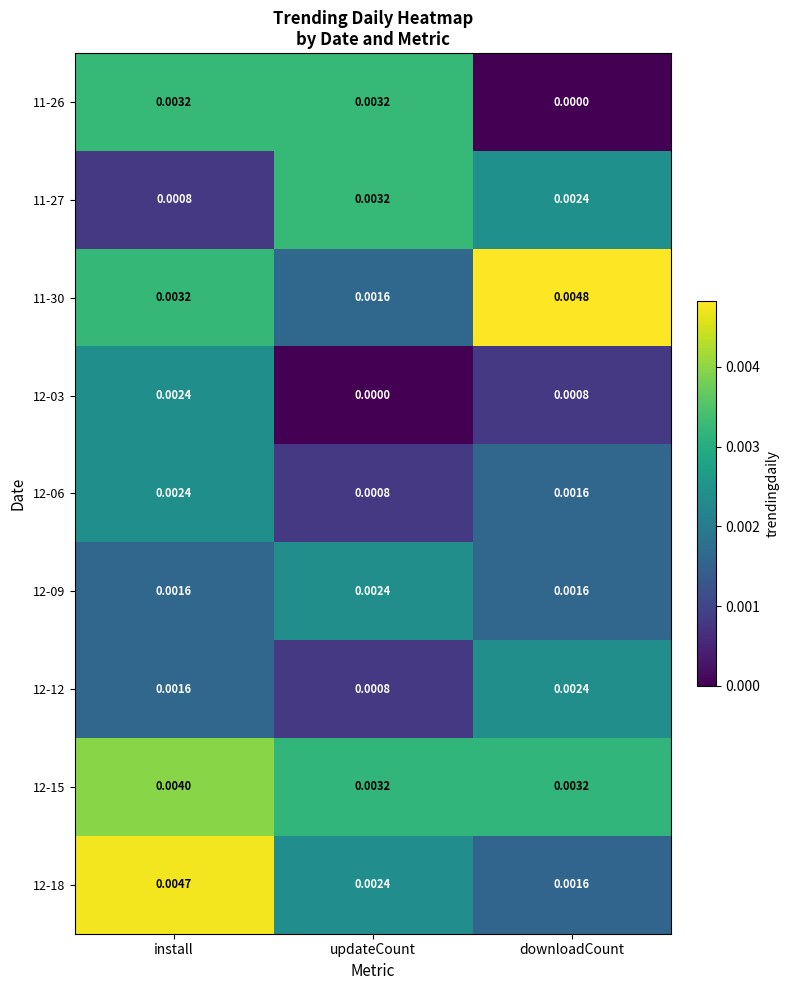

At which category does the chart reach its peak across all series?

downloadCount